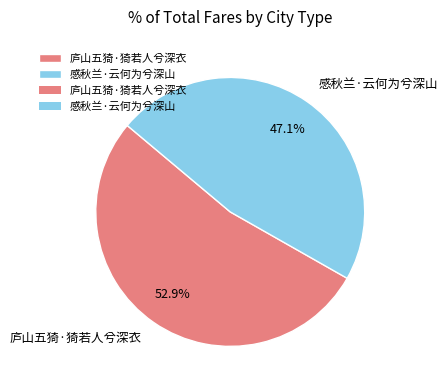

How many segments does this pie chart have?

2